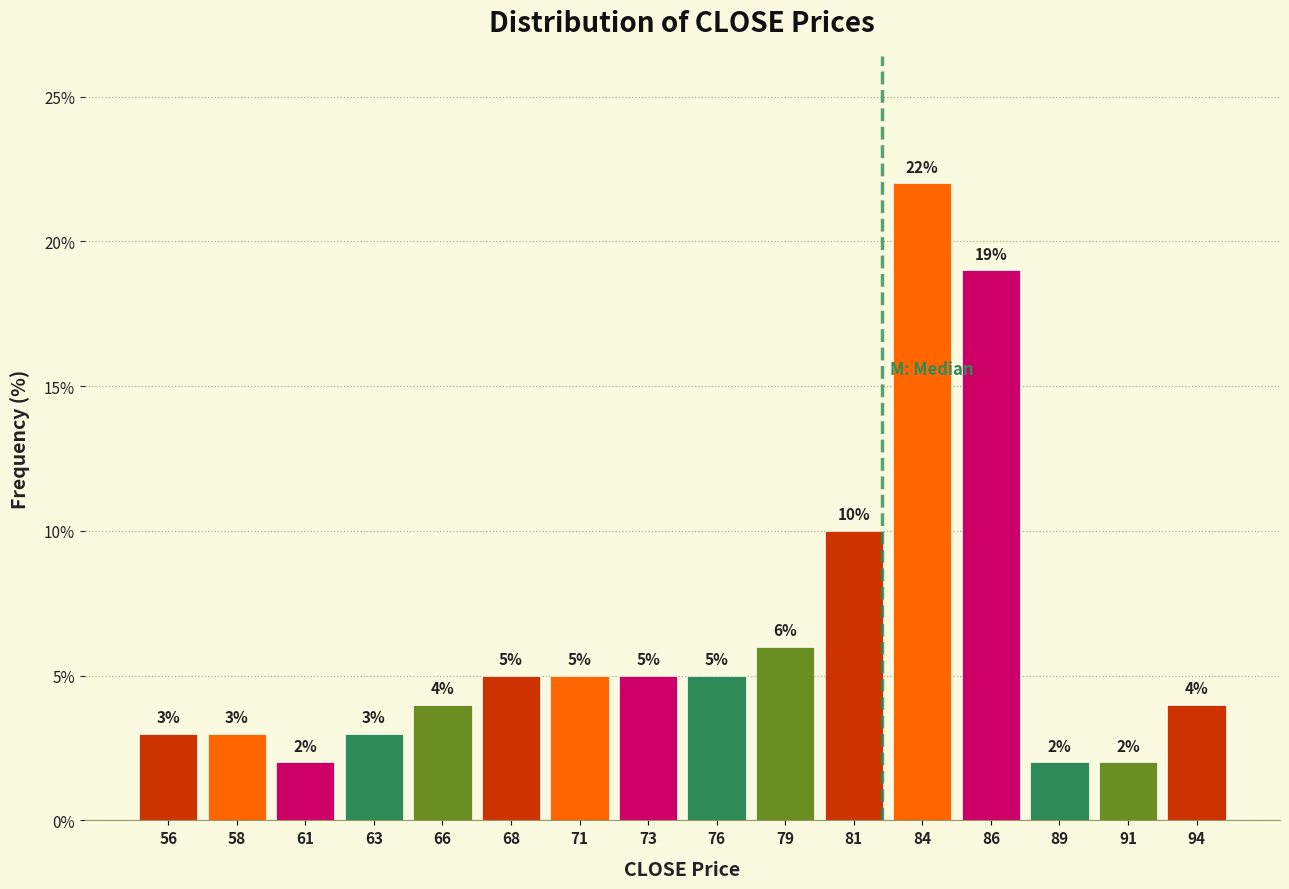

Reading left to right, extract all data points from this chart.

3	3	2	3	4	5	5	5	5	6	10	22	19	2	2	4